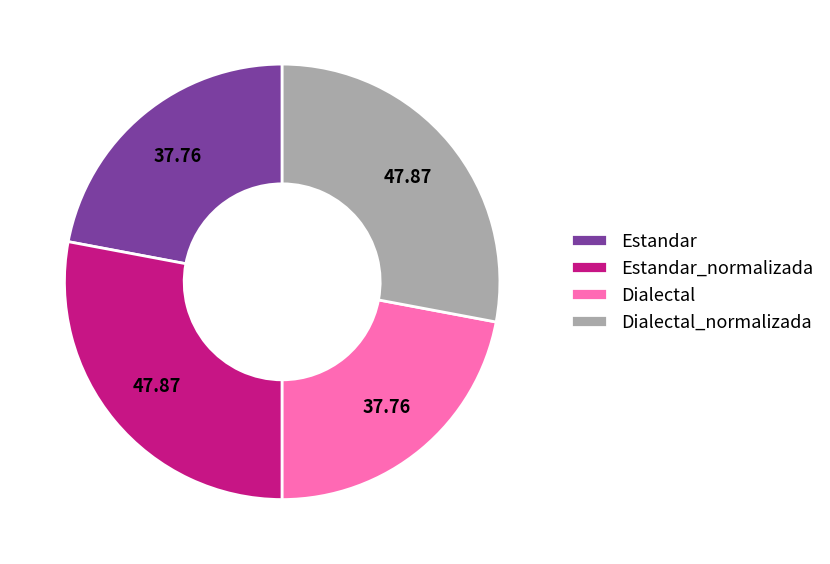

Do Dialectal_normalizada and Estandar_normalizada together represent more than half of the pie?

Yes